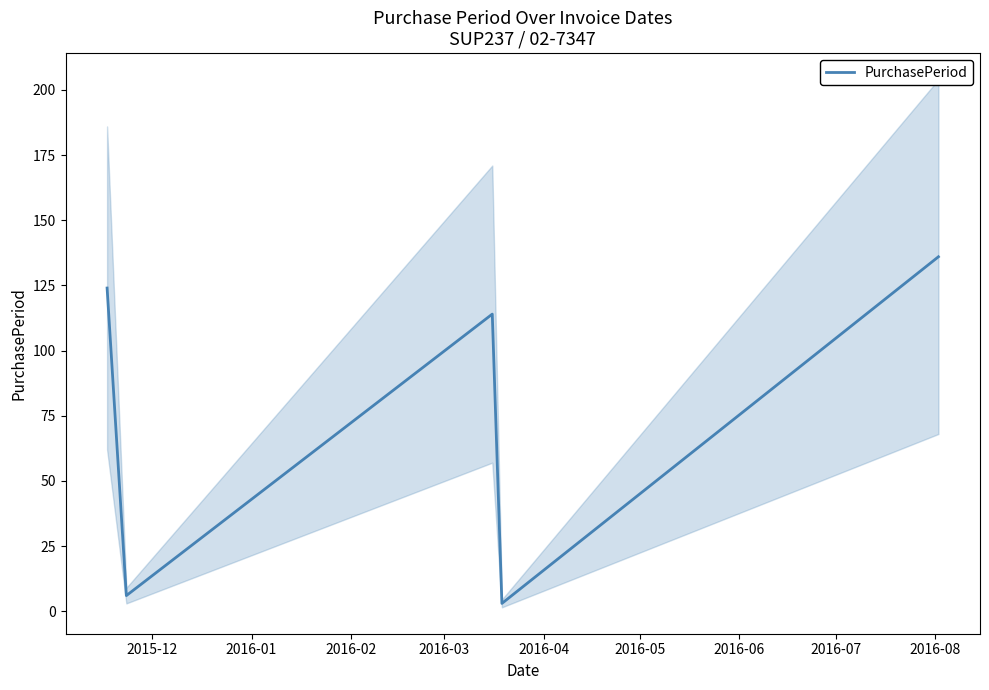

What is the minimum value shown in the chart?

3